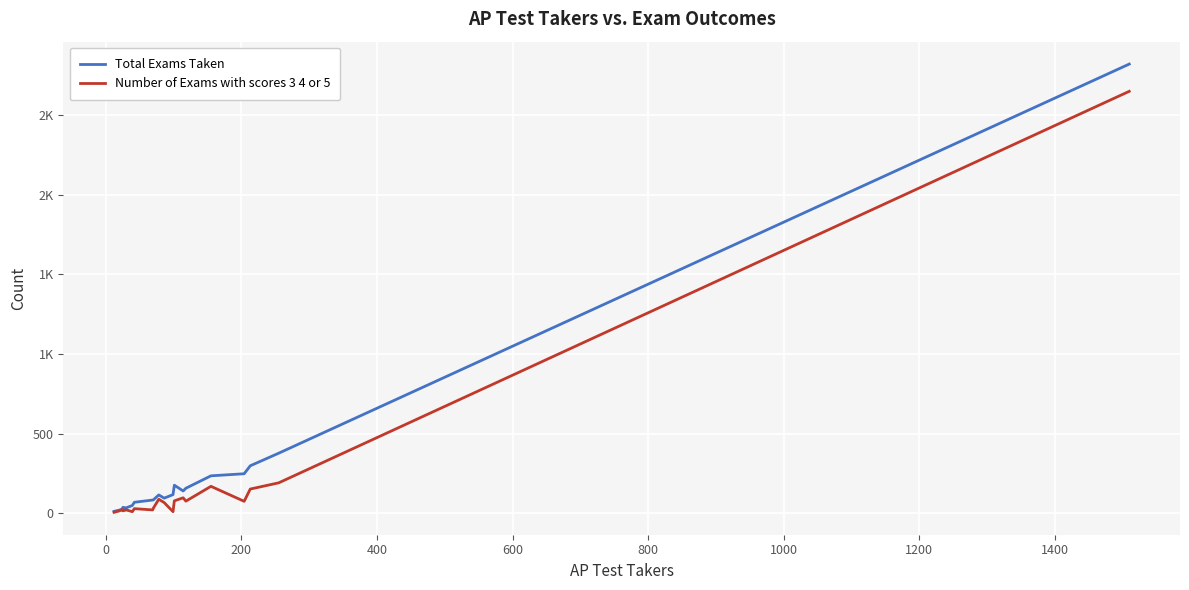

What are all the series names shown in the legend?

Total Exams Taken, Number of Exams with scores 3 4 or 5